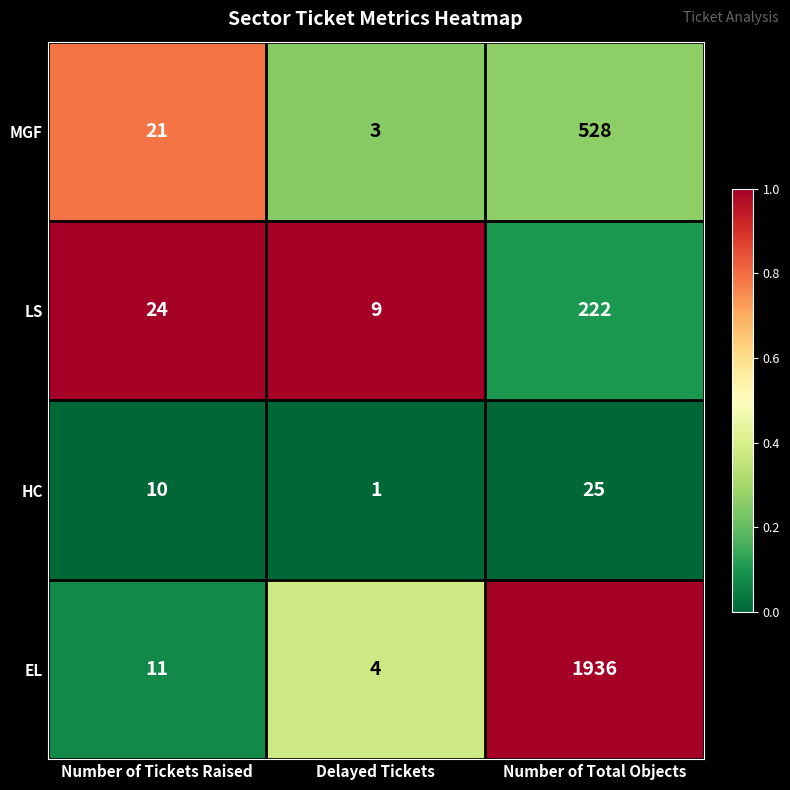

What is the sum of all EL values?

1951